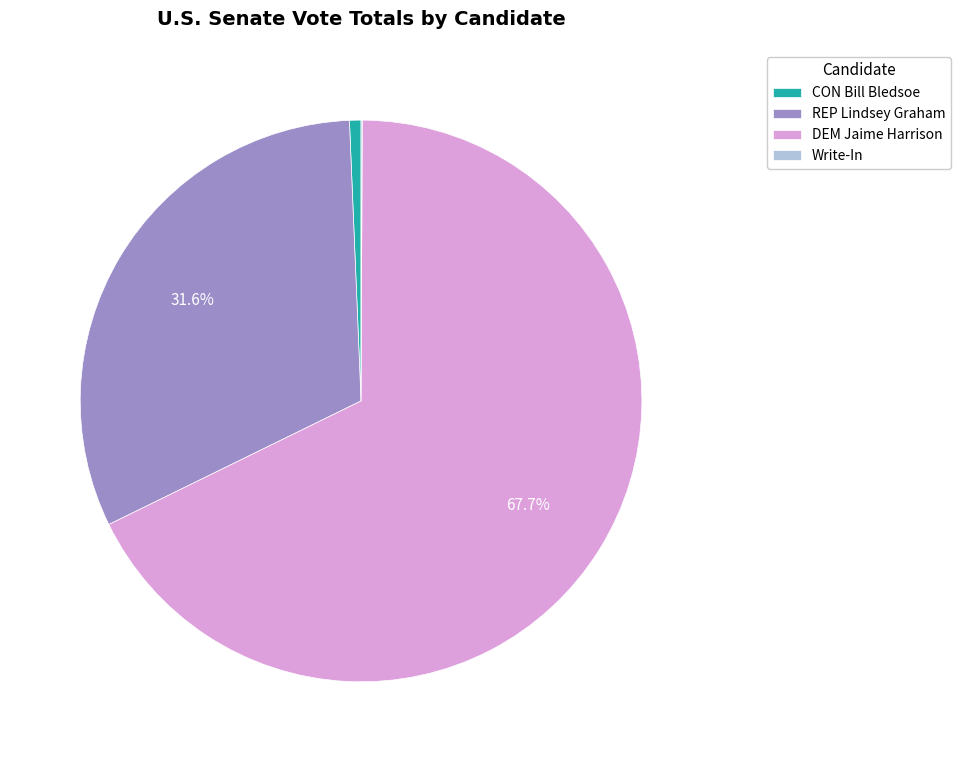

Is there any slice that represents more than half of the pie?

Yes